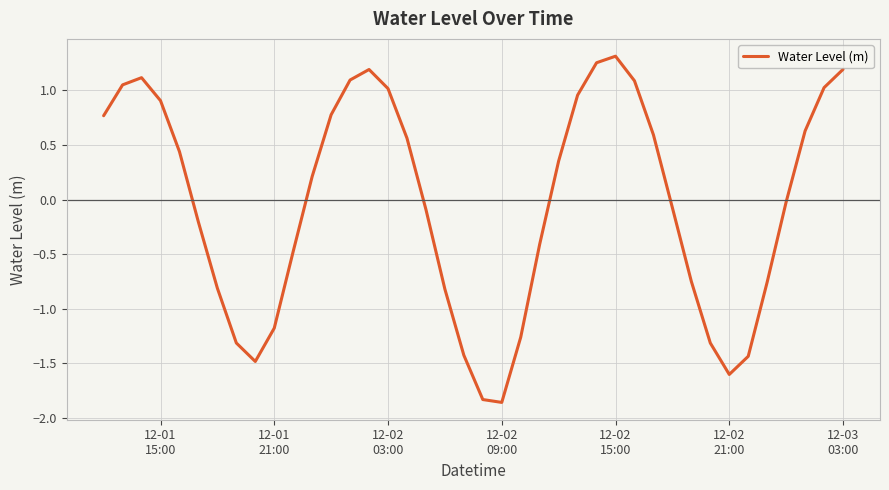

What is the difference between the maximum and minimum values?

3.2